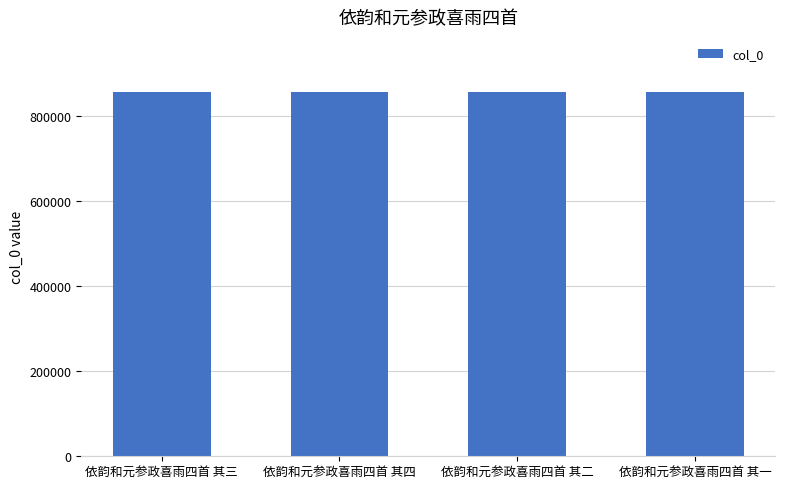

What is the average value?

857772